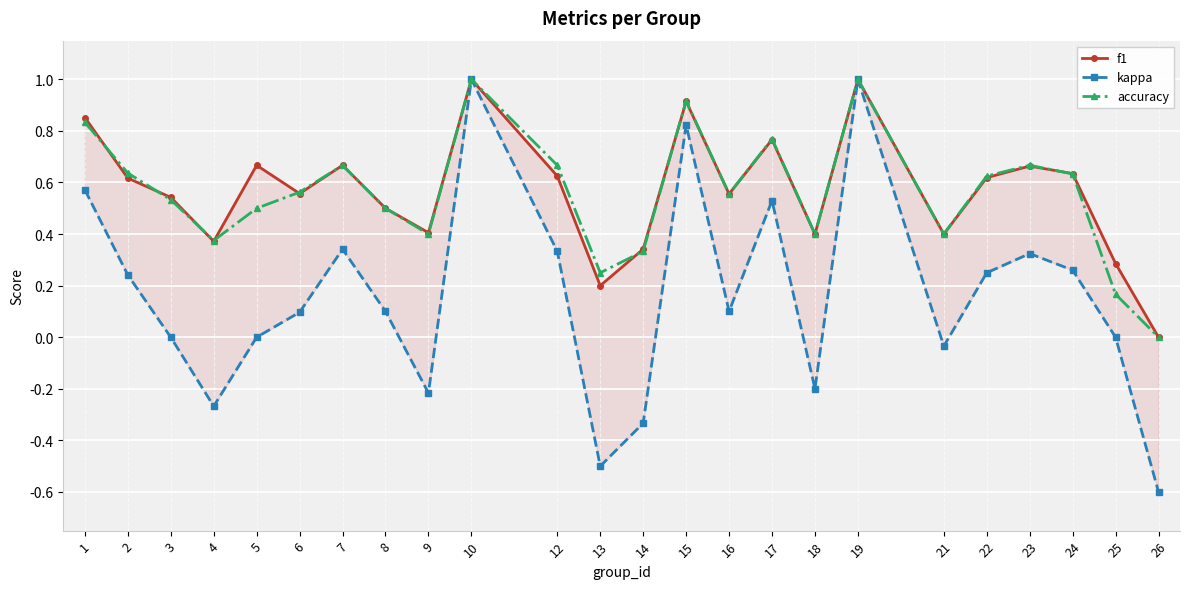

What is the value of the f1 point at the 16th from the left?

0.8